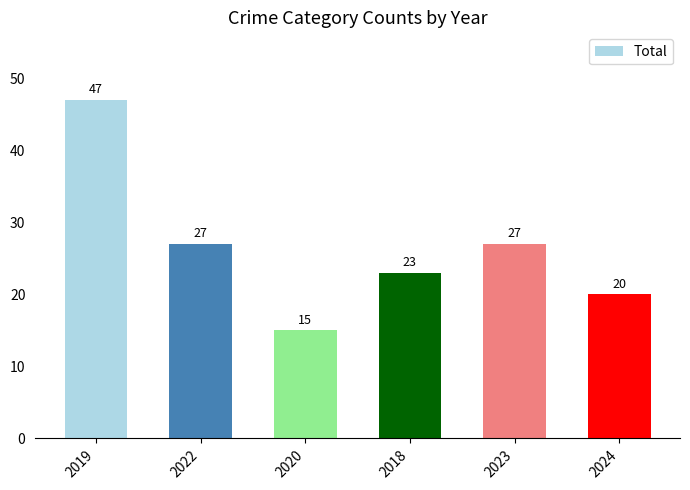

Which label corresponds to the largest value in the chart?

2019